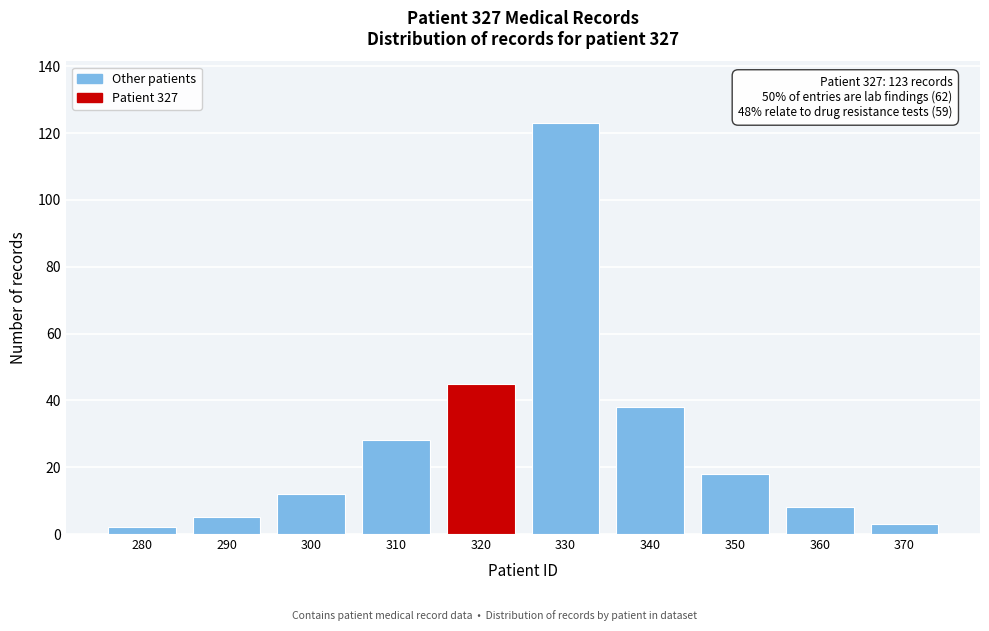

Reading left to right, extract all data points from this chart.

2	5	12	28	45	123	38	18	8	3